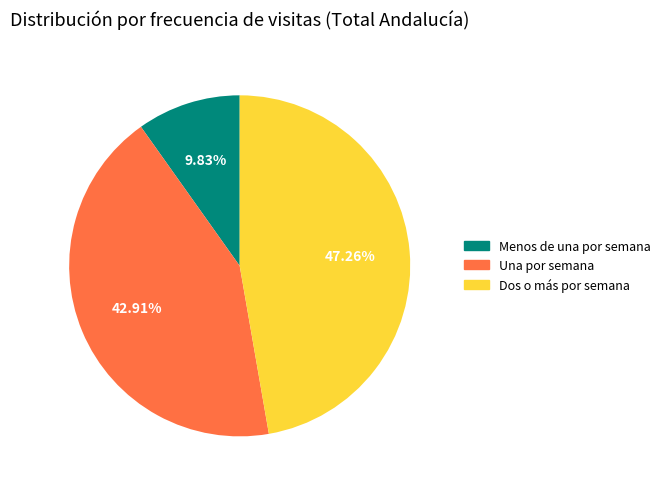

Which category has the biggest portion of the pie?

Dos o más por semana